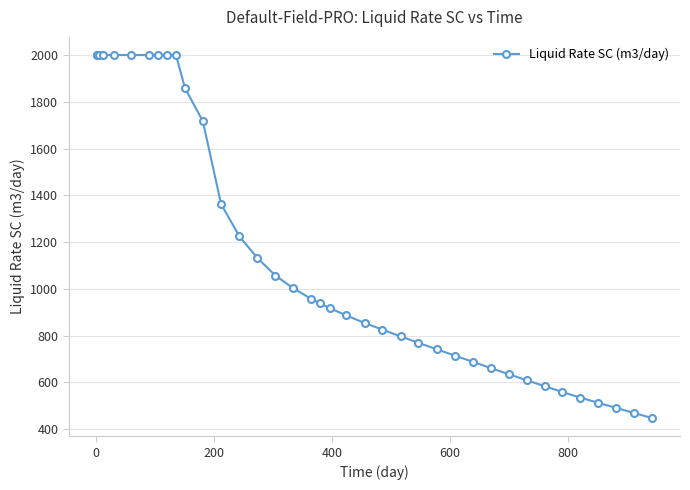

What is the minimum value shown in the chart?

447.0